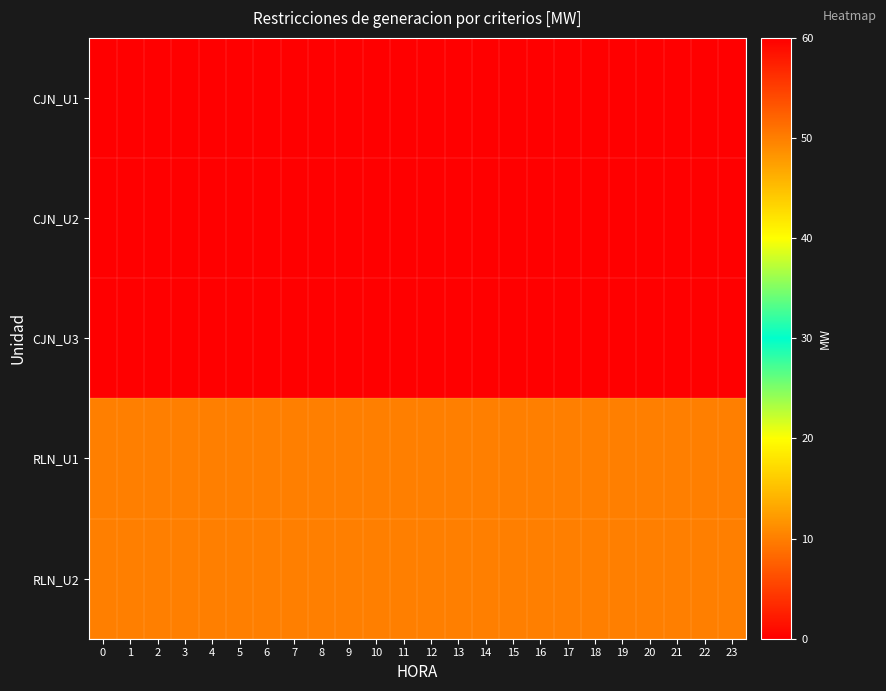

What is the difference between the highest and lowest values at 0?

60